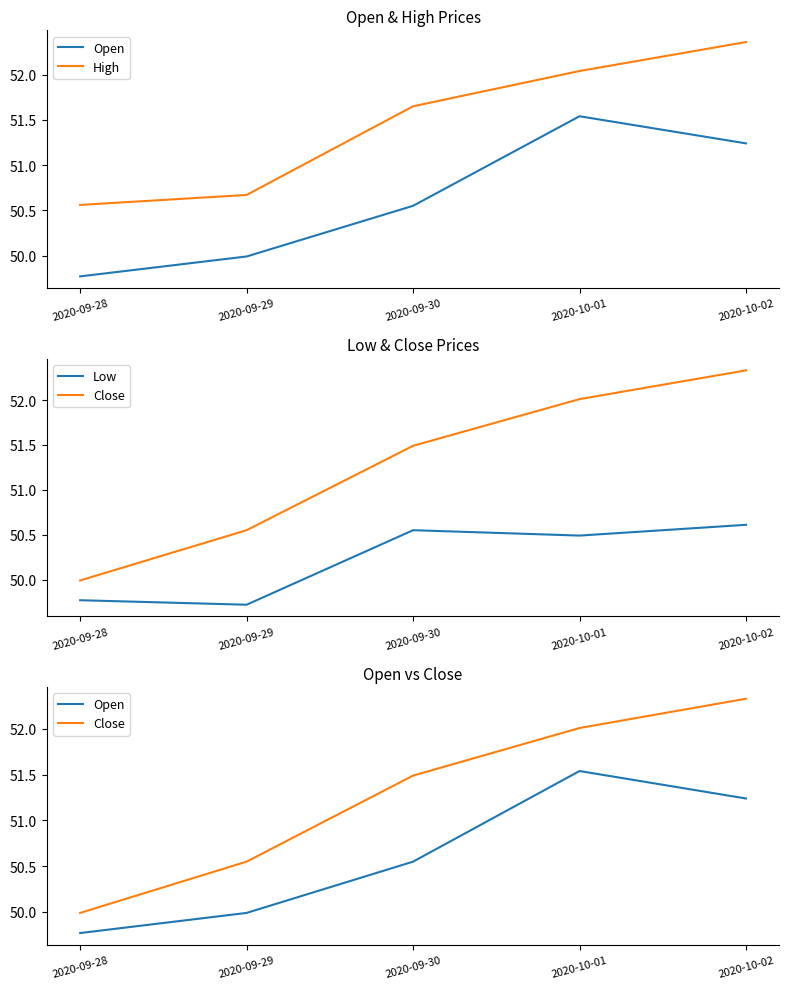

List the labels in order of Low value, smallest first.

2020-09-29, 2020-09-28, 2020-10-01, 2020-09-30, 2020-10-02